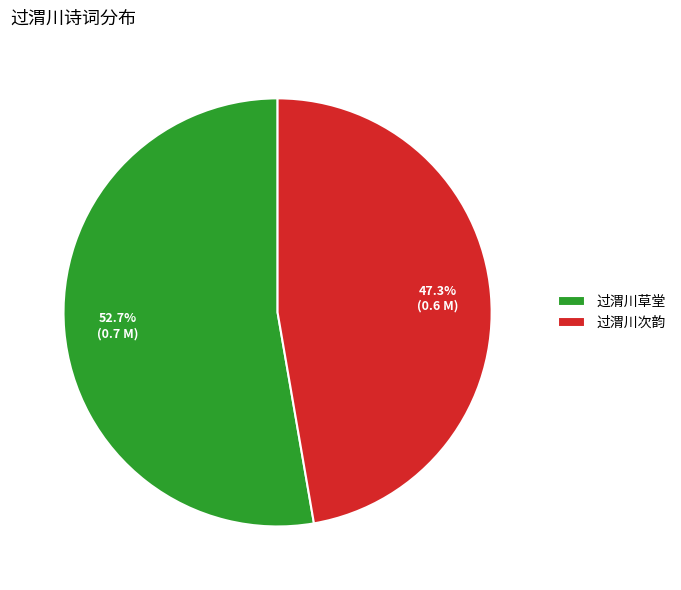

To the nearest percent, what is the combined percentage of 过渭川草堂 and 过渭川次韵?

100%